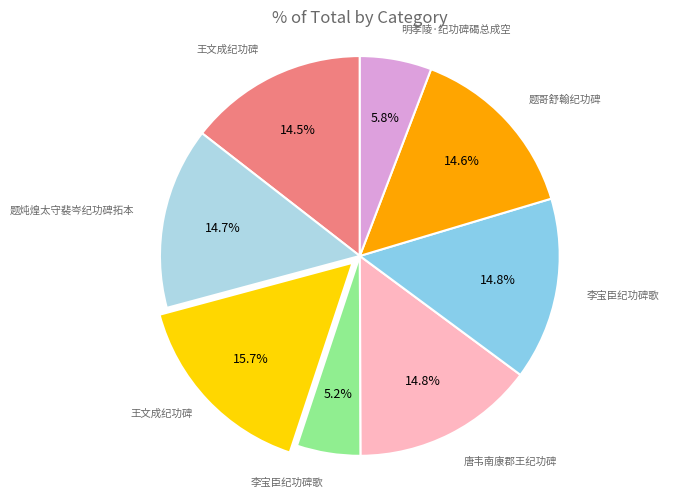

Count the number of slices in the pie.

8